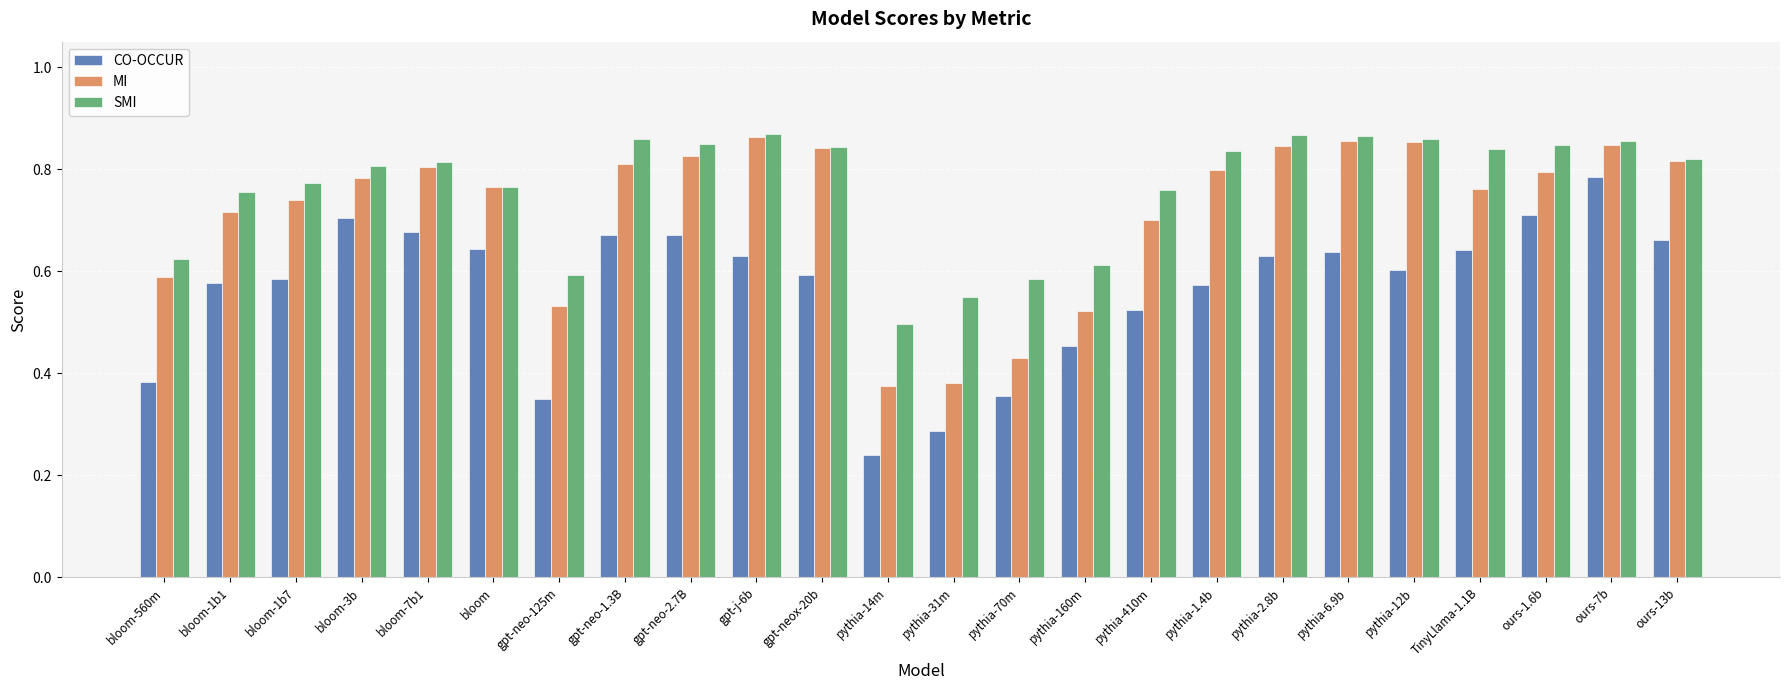

What is the sum of all MI values?

17.2